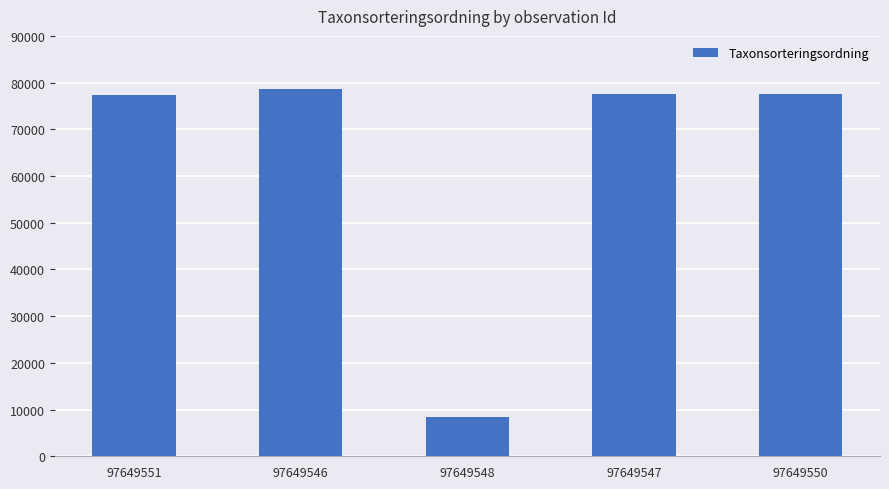

What is the label of the 3rd bar from the left?

97649548